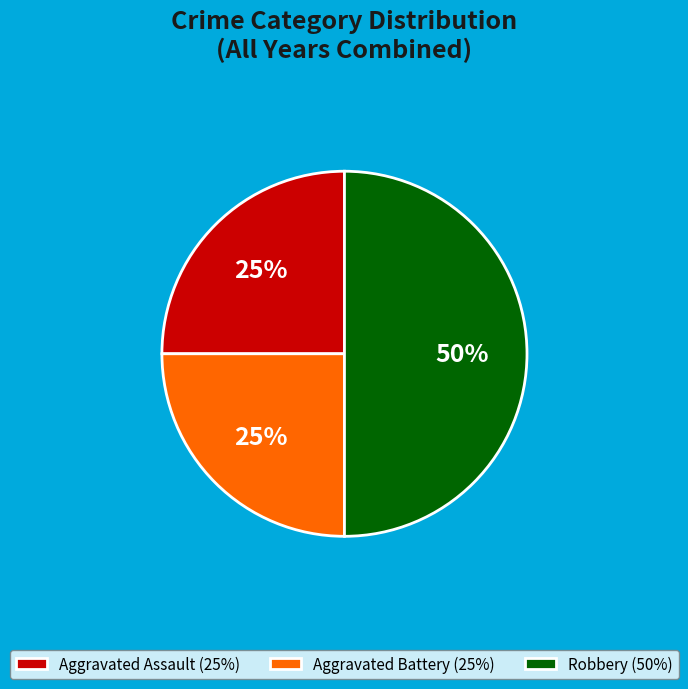

Which category has the biggest portion of the pie?

Robbery